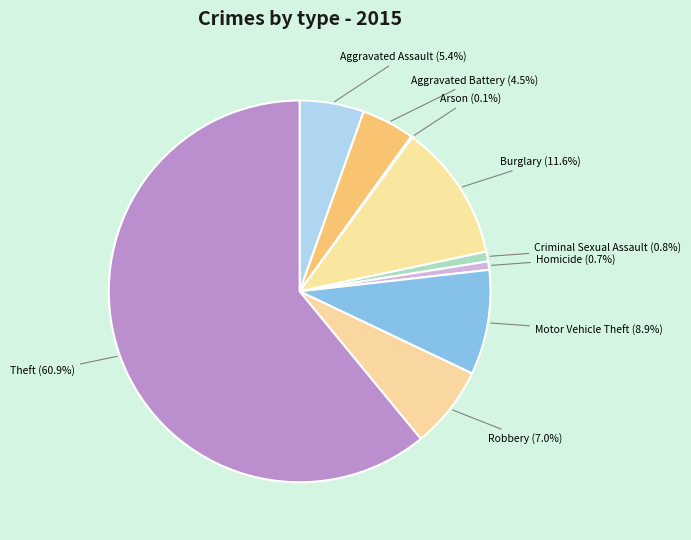

Is there any slice that represents more than half of the pie?

Yes